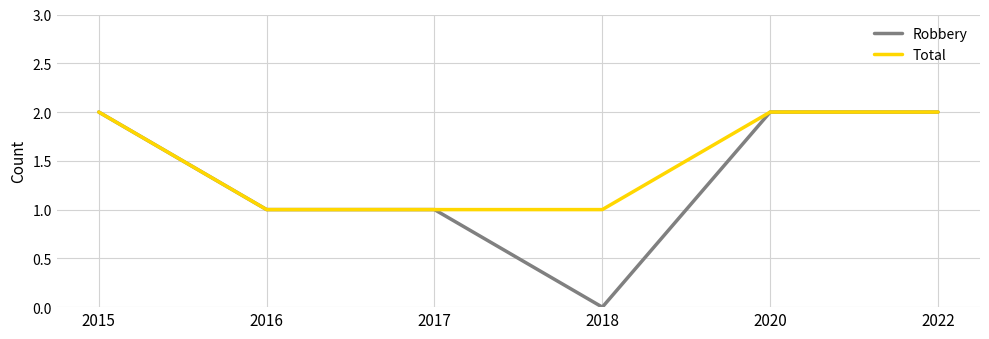

The value of Total at 2015 is 2. True or false?

True